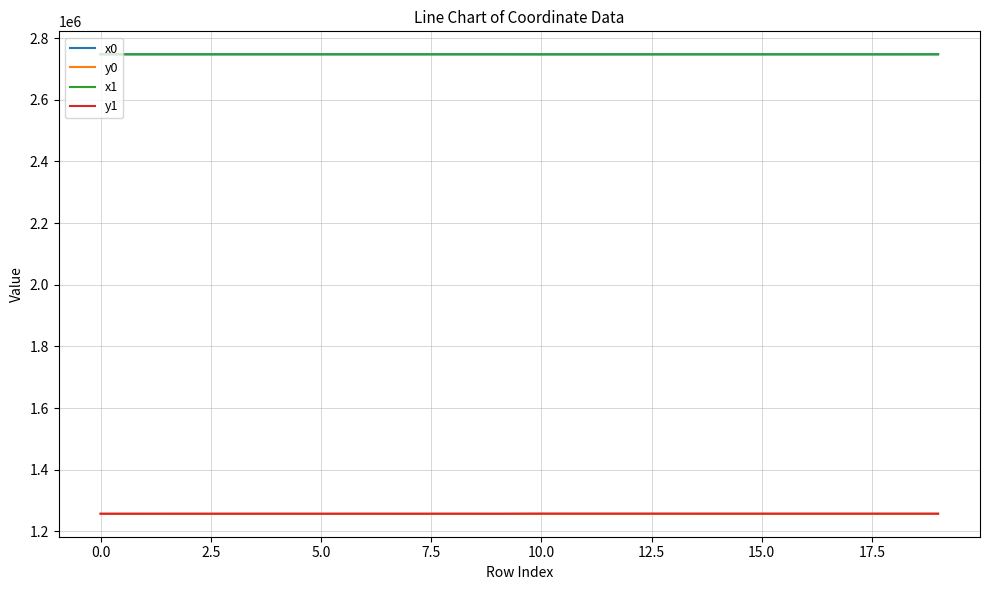

True or false: y1 and x0 cross at least once.

False